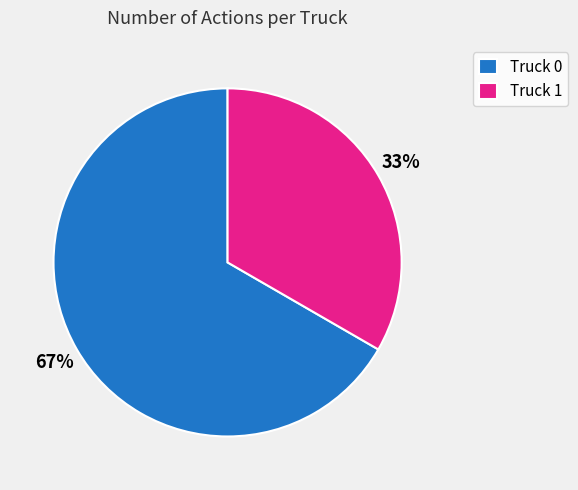

Do Truck 1 and Truck 0 together represent more than half of the pie?

Yes